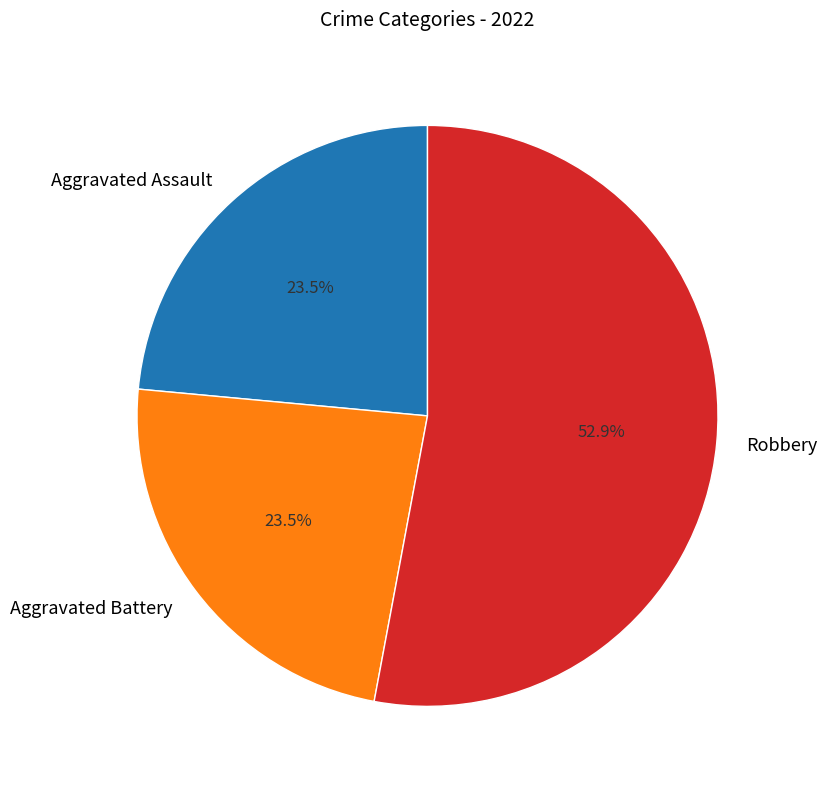

What is the majority slice?

Robbery